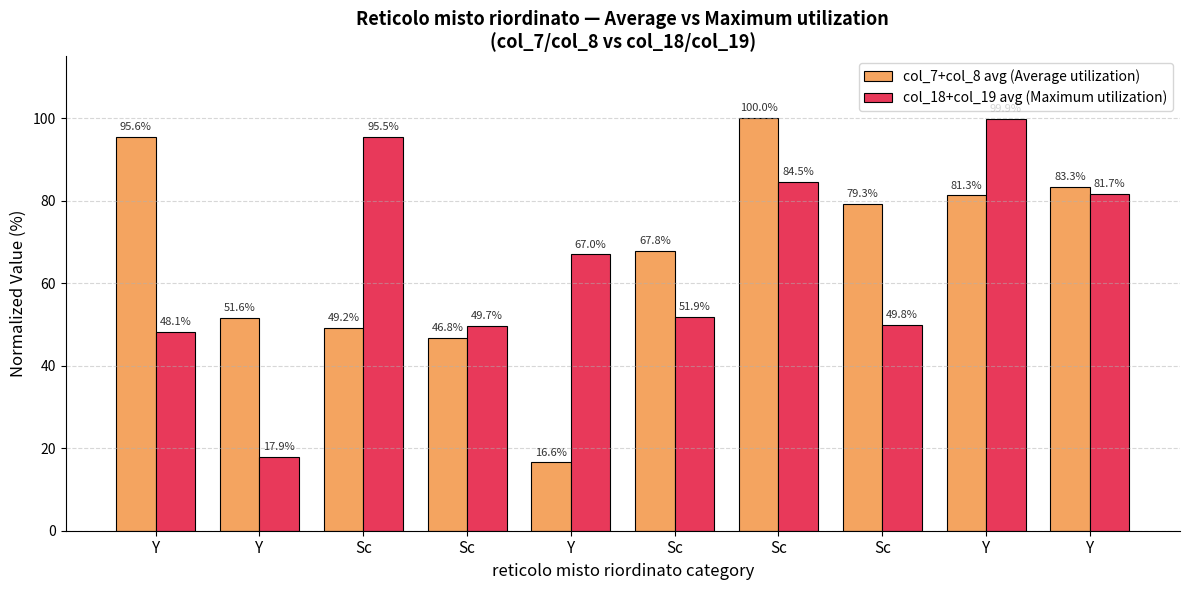

How many bars are there in total?

20